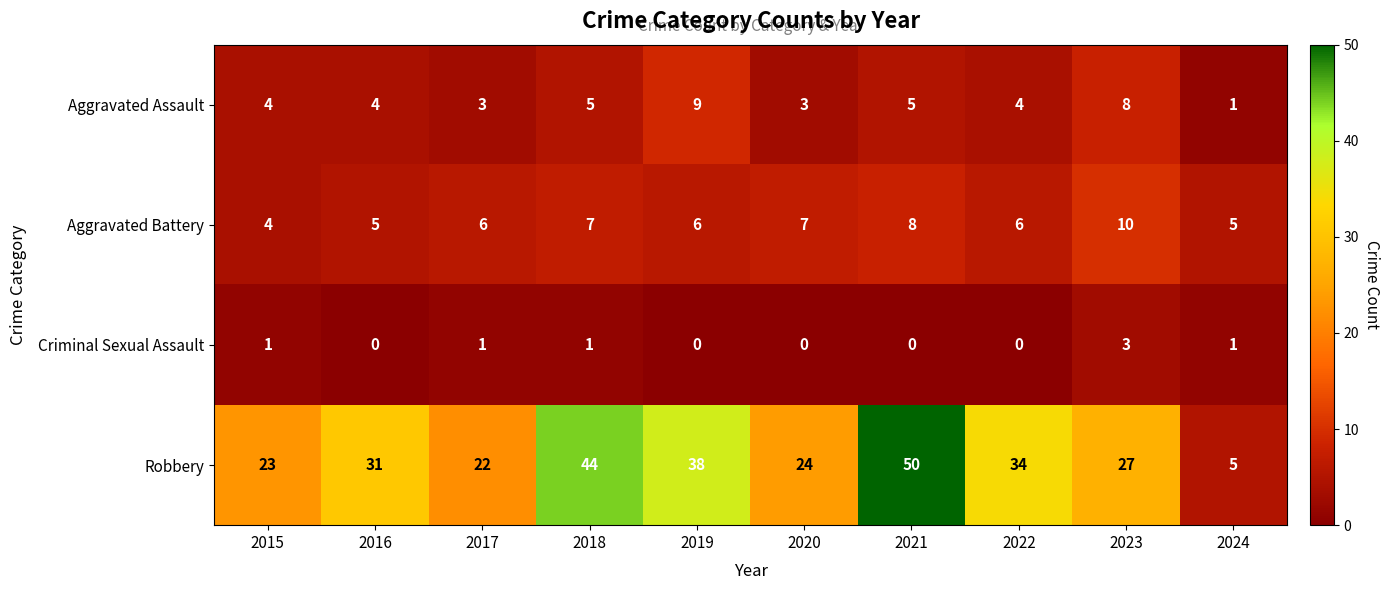

At 2019, list the series in order from smallest to largest.

Criminal Sexual Assault, Aggravated Battery, Aggravated Assault, Robbery